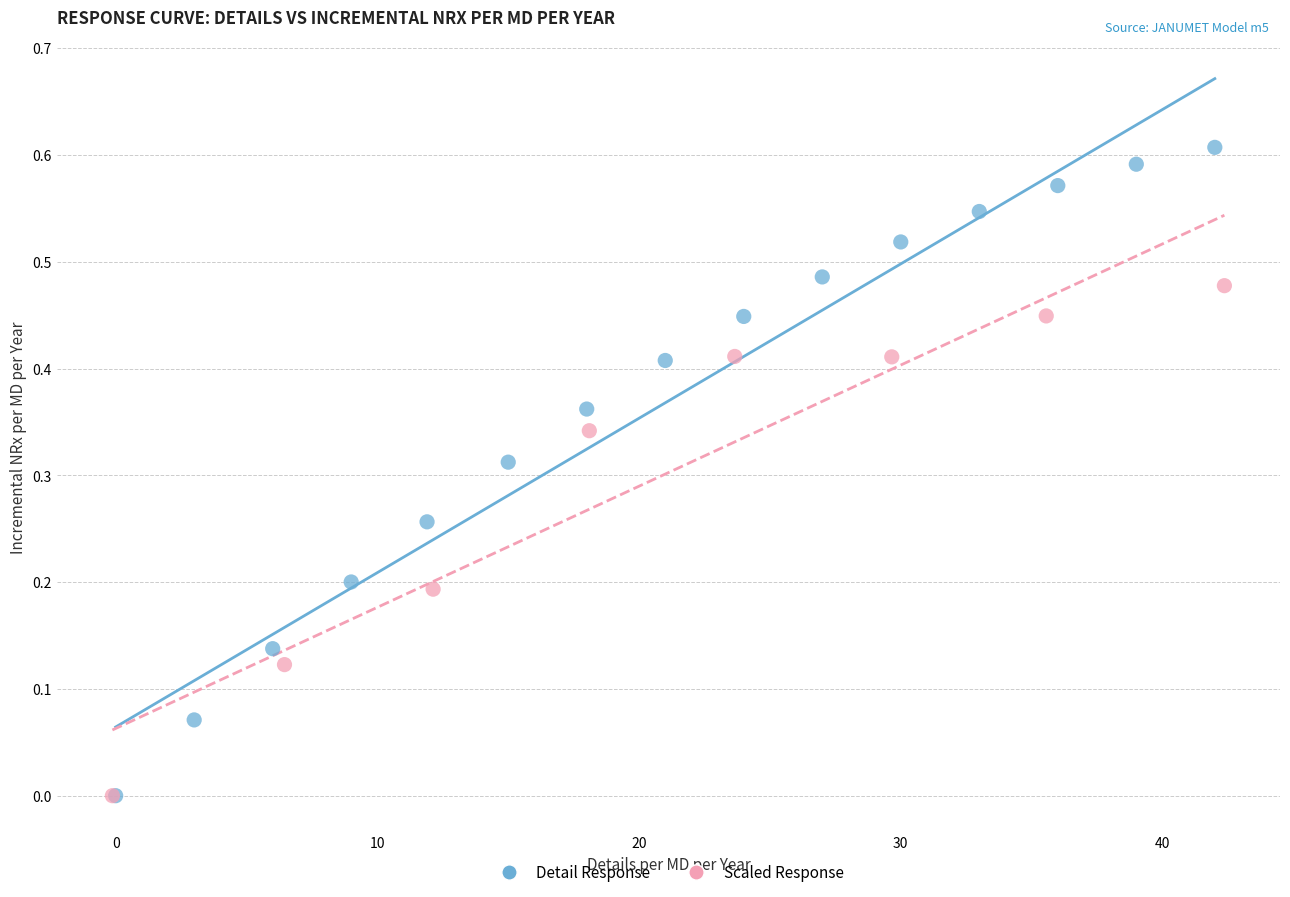

Which series reaches the maximum Y coordinate?

Detail Response